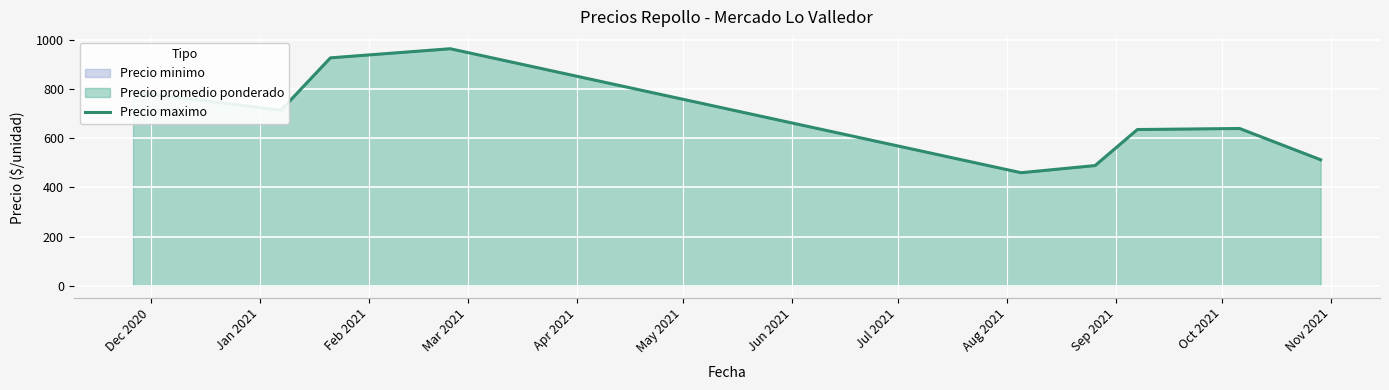

What is the difference between the maximum and minimum values?

504.6